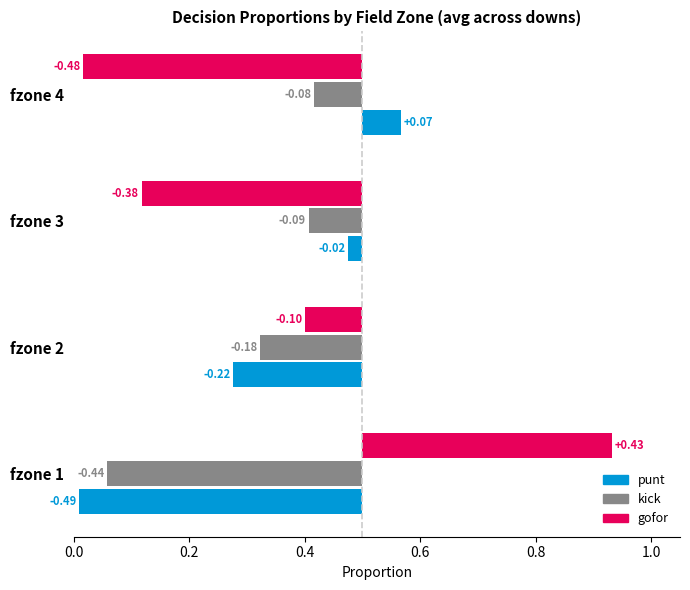

The gofor series shows -0.2 at fzone 3. True or false?

False